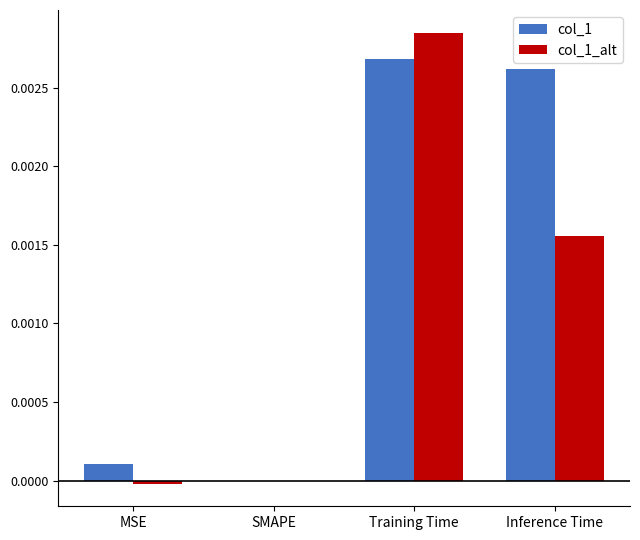

How many distinct data groups are displayed?

2